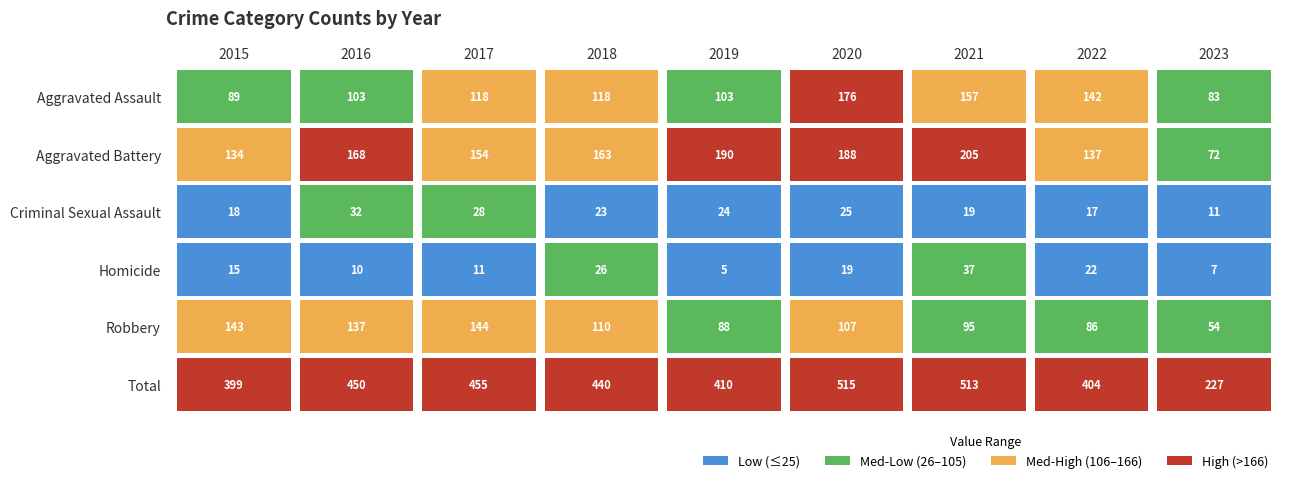

Rank the series at 2017 from lowest to highest value.

Homicide, Criminal Sexual Assault, Aggravated Assault, Robbery, Aggravated Battery, Total